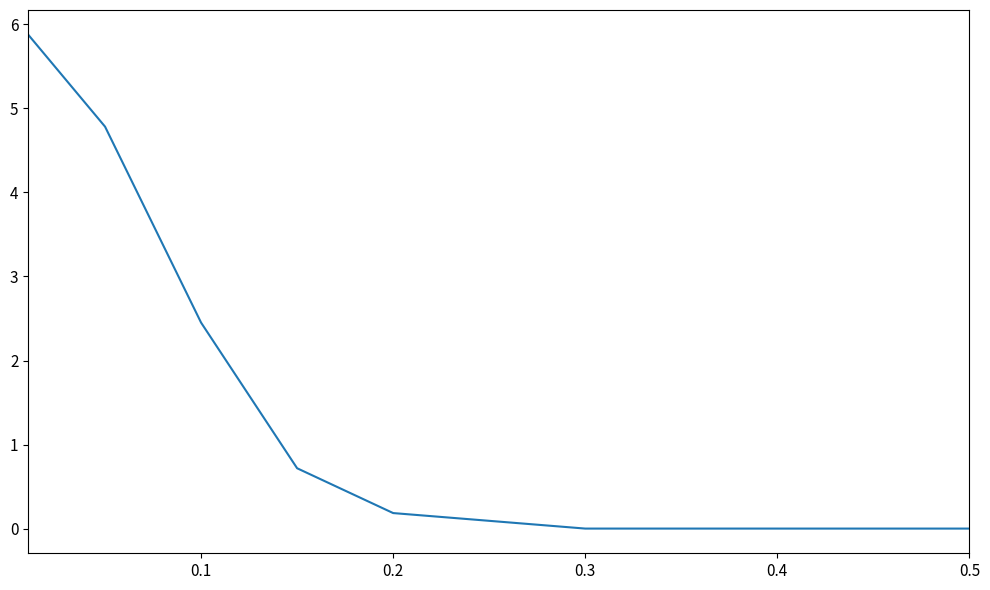

What is the greatest value displayed?

5.9